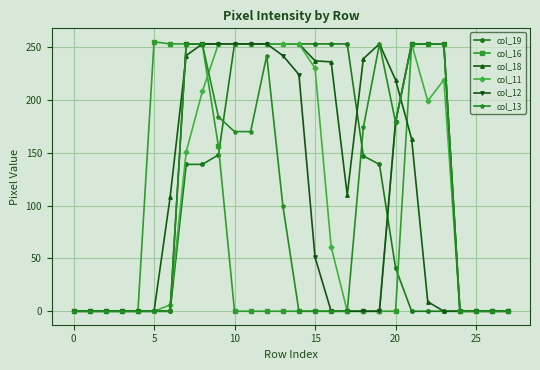

What is the maximum value shown in the chart?

255